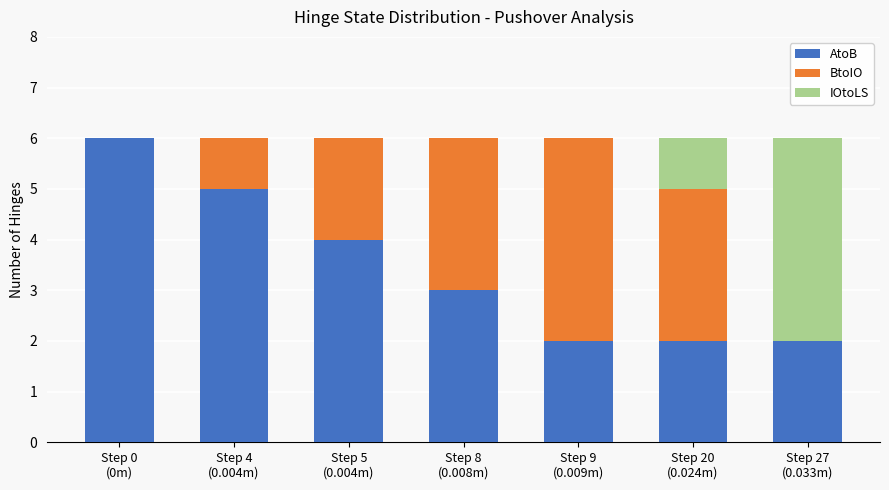

What is the maximum value for AtoB?

6